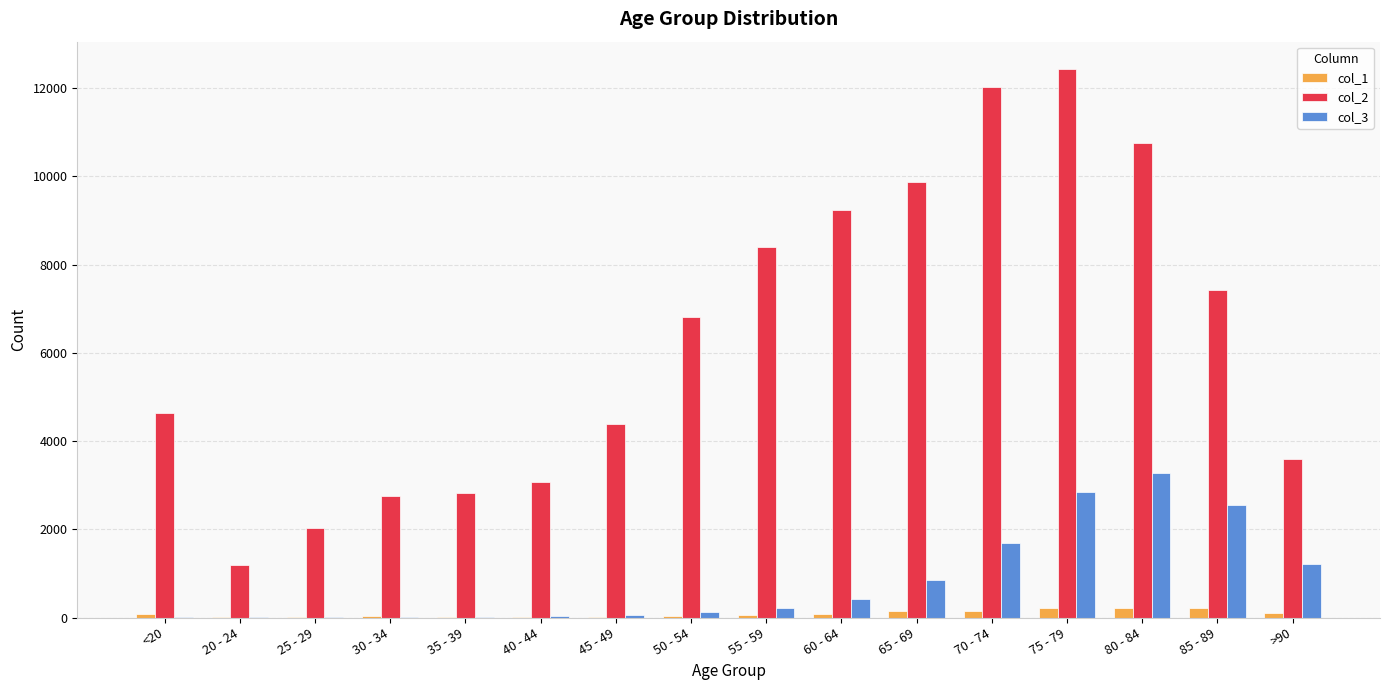

What value does the col_1 series have at 50 - 54, to the nearest 10?

40